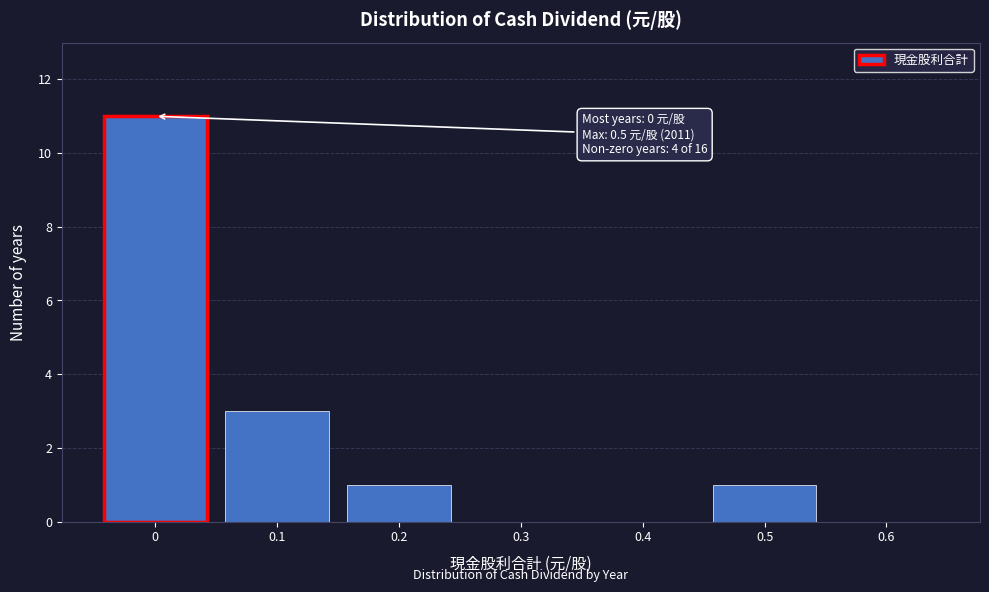

Which range on the x-axis has the tallest bar?

-0.05 to 0.05